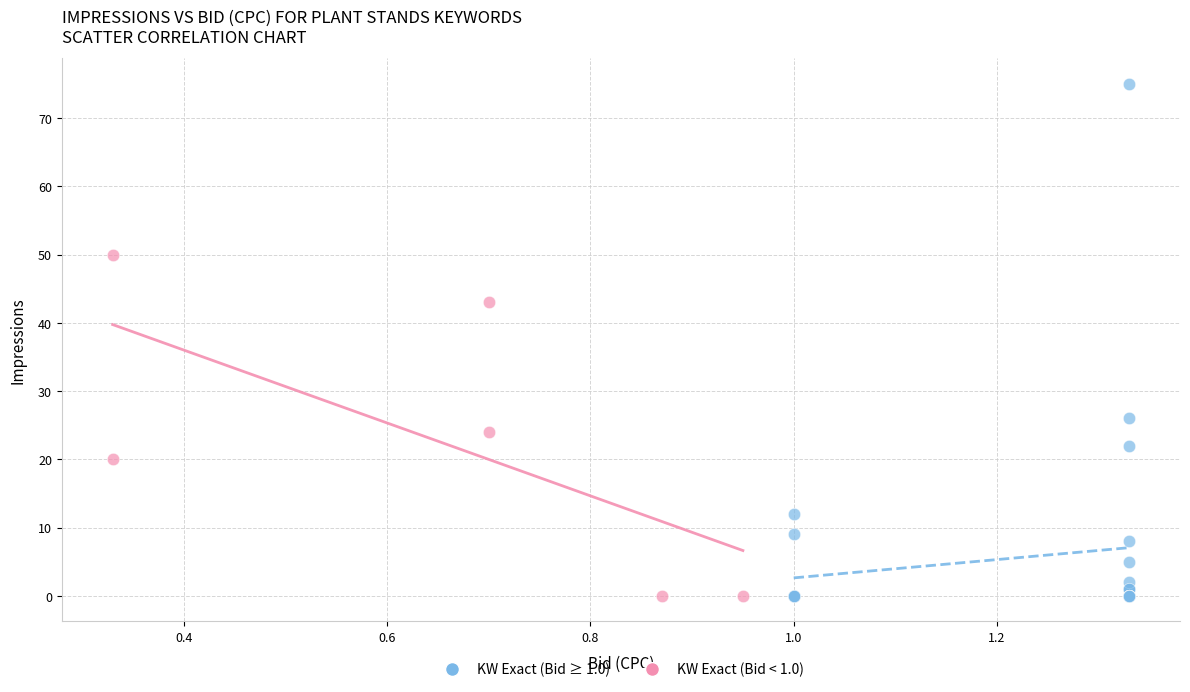

What are all the series names shown in the legend?

KW Exact (Bid ≥ 1.0), KW Exact (Bid < 1.0)